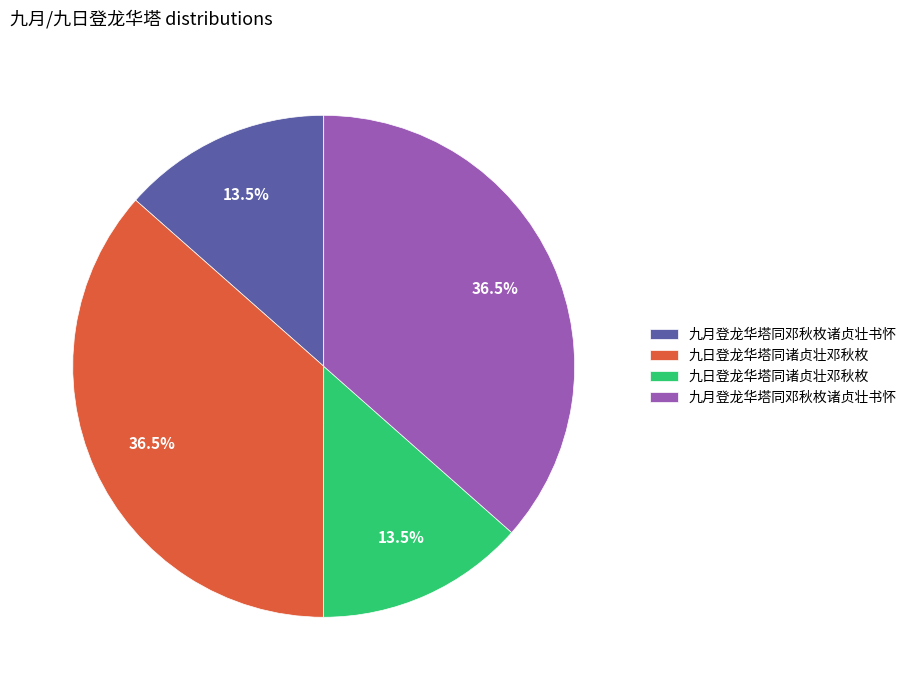

Does any single category account for the majority?

No